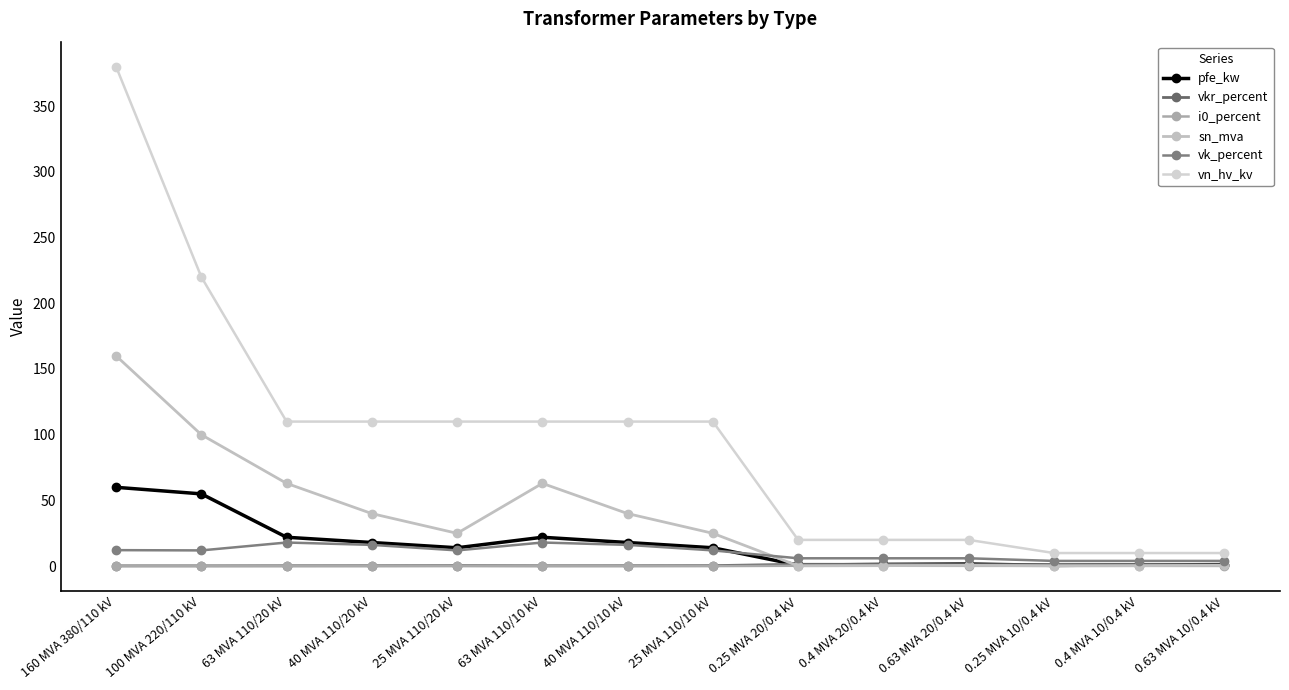

Reading left to right, extract all data points from this chart.

pfe_kw: 60.0	55.0	22.0	18.0	14.0	22.0	18.0	14.0	0.8	1.4	1.6	0.6	0.9	1.2
vkr_percent: 0.2	0.3	0.3	0.3	0.4	0.3	0.3	0.4	1.4	1.4	1.2	1.2	1.3	1.1
i0_percent: 0.1	0.1	0.0	0.1	0.1	0.0	0.1	0.1	0.3	0.3	0.3	0.2	0.2	0.2
sn_mva: 160.0	100.0	63.0	40.0	25.0	63.0	40.0	25.0	0.2	0.4	0.6	0.2	0.4	0.6
vk_percent: 12.2	12.0	18.0	16.2	12.0	18.0	16.2	12.0	6.0	6.0	6.0	4.0	4.0	4.0
vn_hv_kv: 380.0	220.0	110.0	110.0	110.0	110.0	110.0	110.0	20.0	20.0	20.0	10.0	10.0	10.0